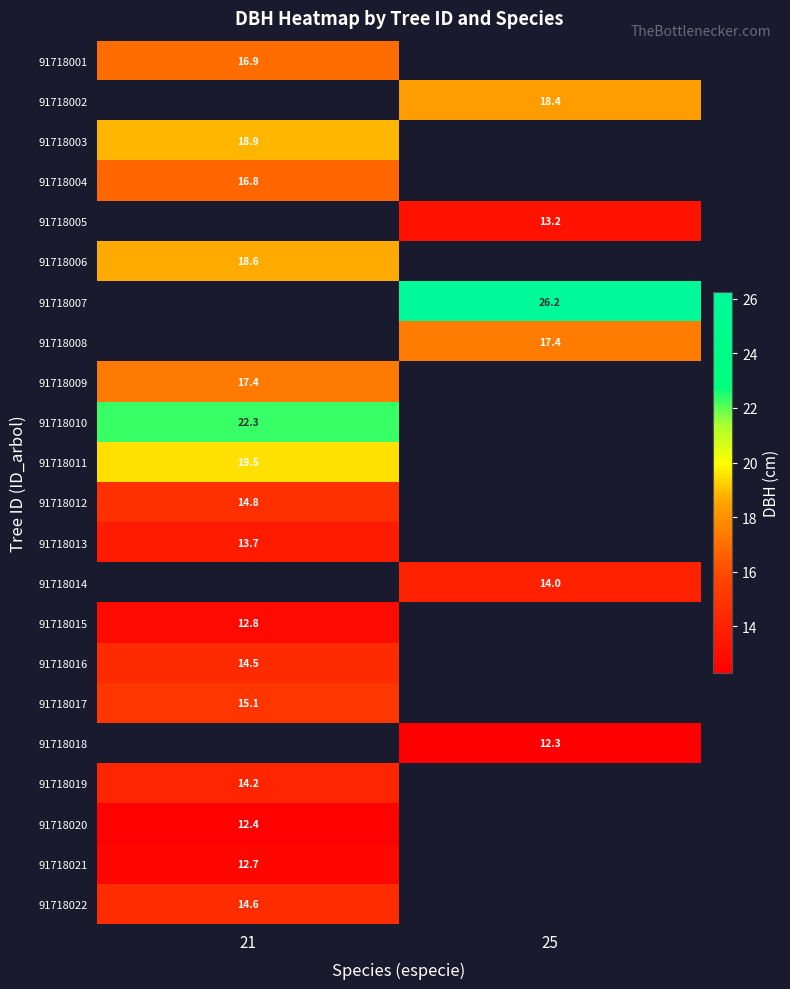

At how many categories does at least one series exceed 18?

2